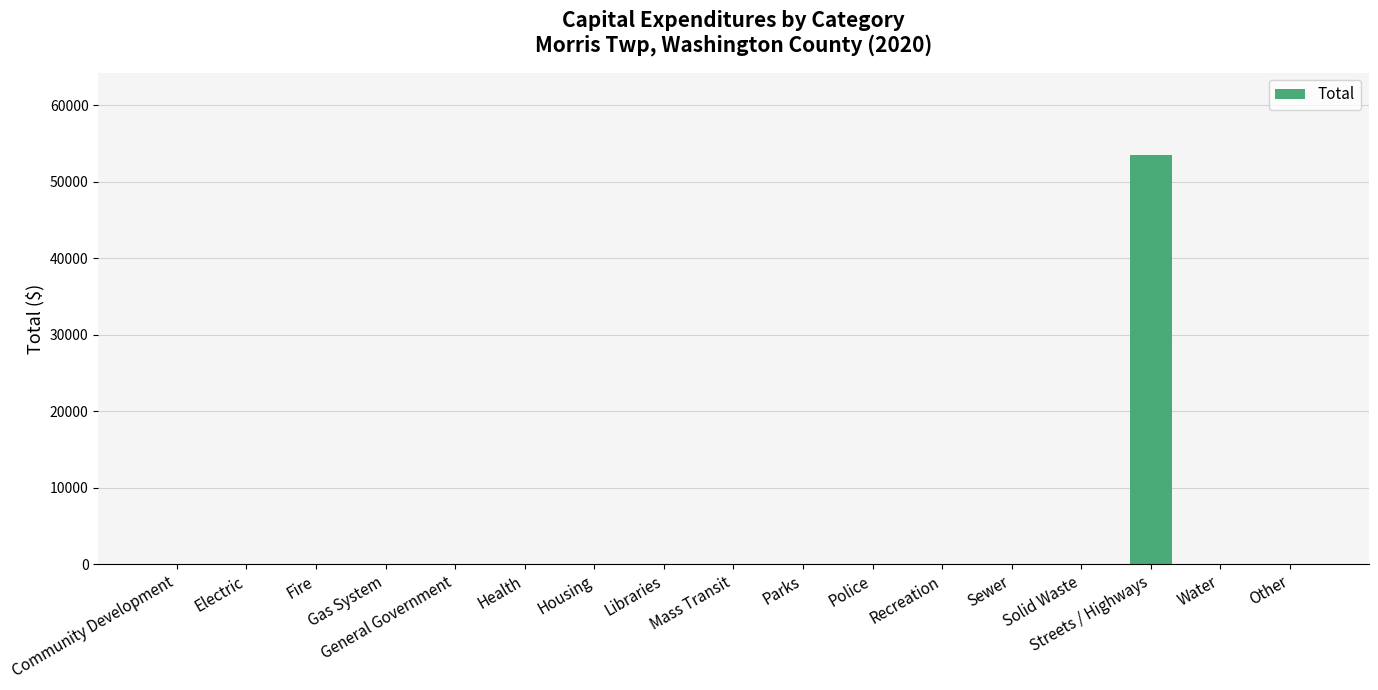

Reading right to left, list all the values displayed in this chart.

0	0	53561	0	0	0	0	0	0	0	0	0	0	0	0	0	0